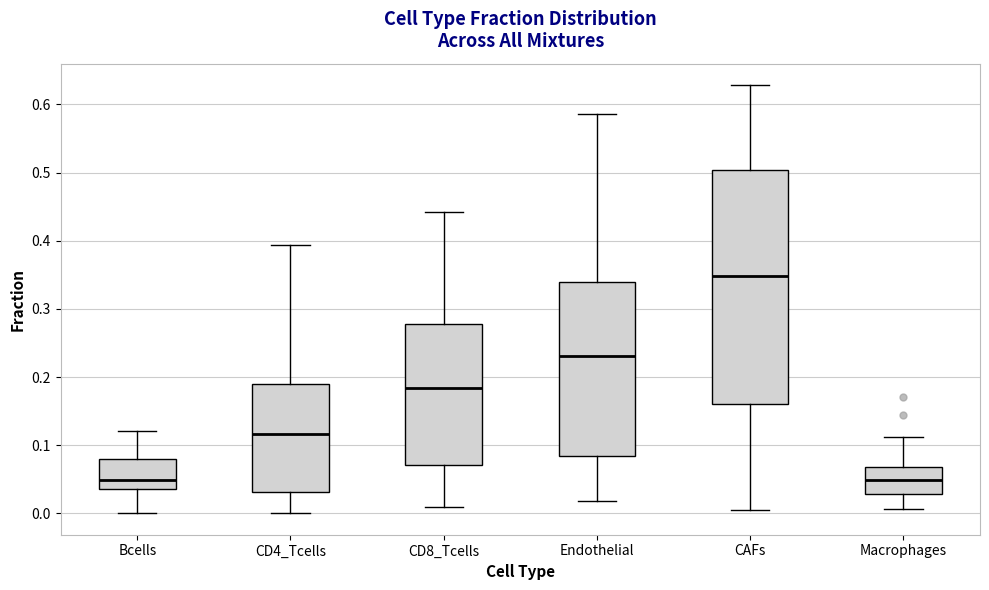

Reading left to right, read every box against the y-axis: the position of its median line, the range the box covers, and the ends of its whiskers. The values are not printed on the chart, so give them approximately, as read against the axis.

Bcells: median 0.05, box 0.04 to 0.08, whiskers 0.00 to 0.12
CD4_Tcells: median 0.12, box 0.03 to 0.19, whiskers 0.00 to 0.39
CD8_Tcells: median 0.18, box 0.07 to 0.28, whiskers 0.01 to 0.44
Endothelial: median 0.23, box 0.08 to 0.34, whiskers 0.02 to 0.59
CAFs: median 0.35, box 0.16 to 0.50, whiskers 0.00 to 0.63
Macrophages: median 0.05, box 0.03 to 0.07, whiskers 0.01 to 0.11